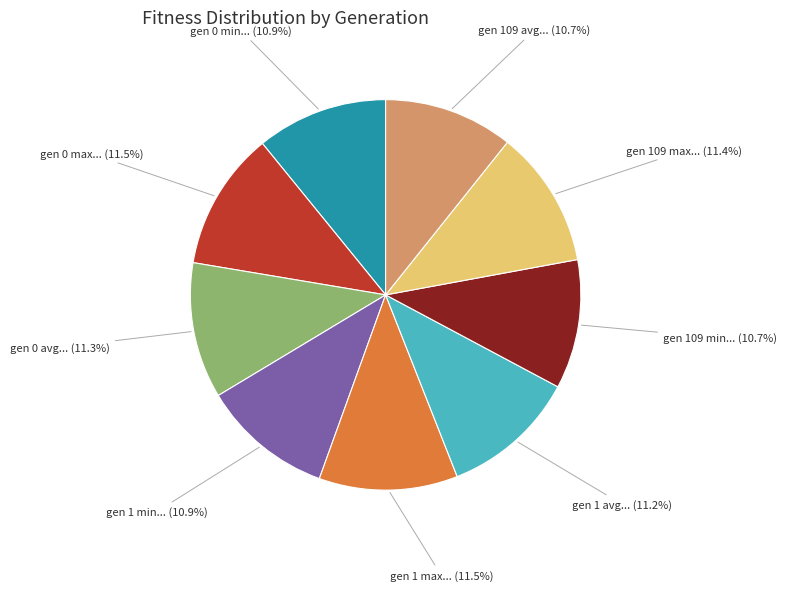

Is there any slice that represents more than half of the pie?

No